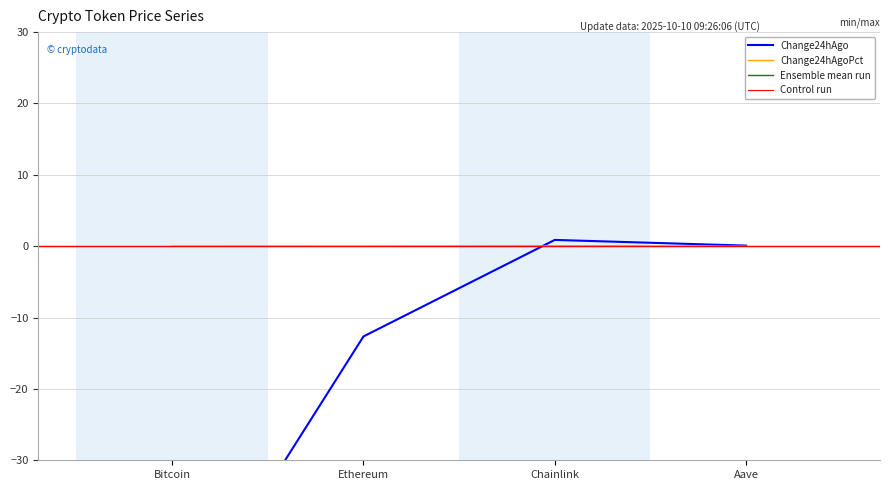

After their last crossing, which series has the higher values: Change24hAgo or Change24hAgoPct?

Change24hAgo